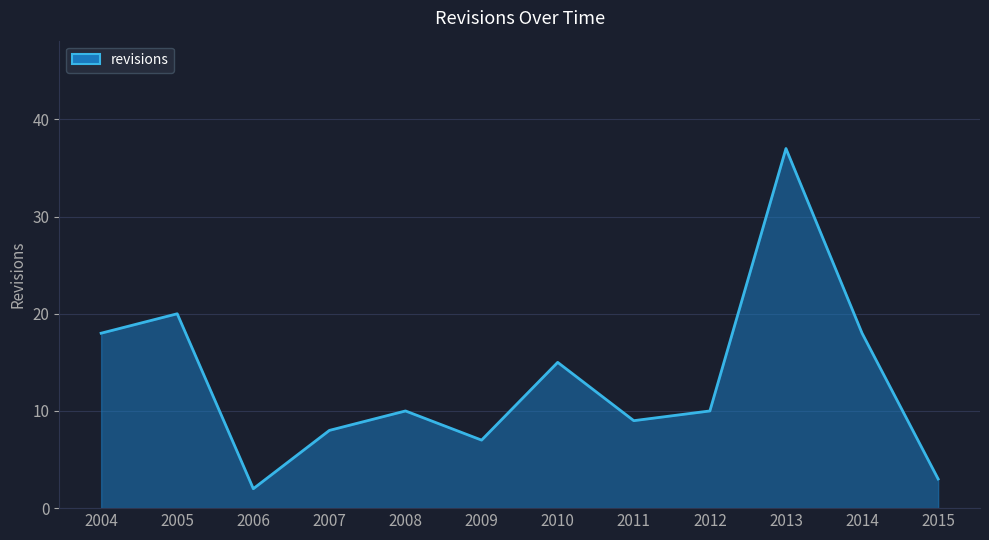

Where is the data nearest to the value 19?

2004